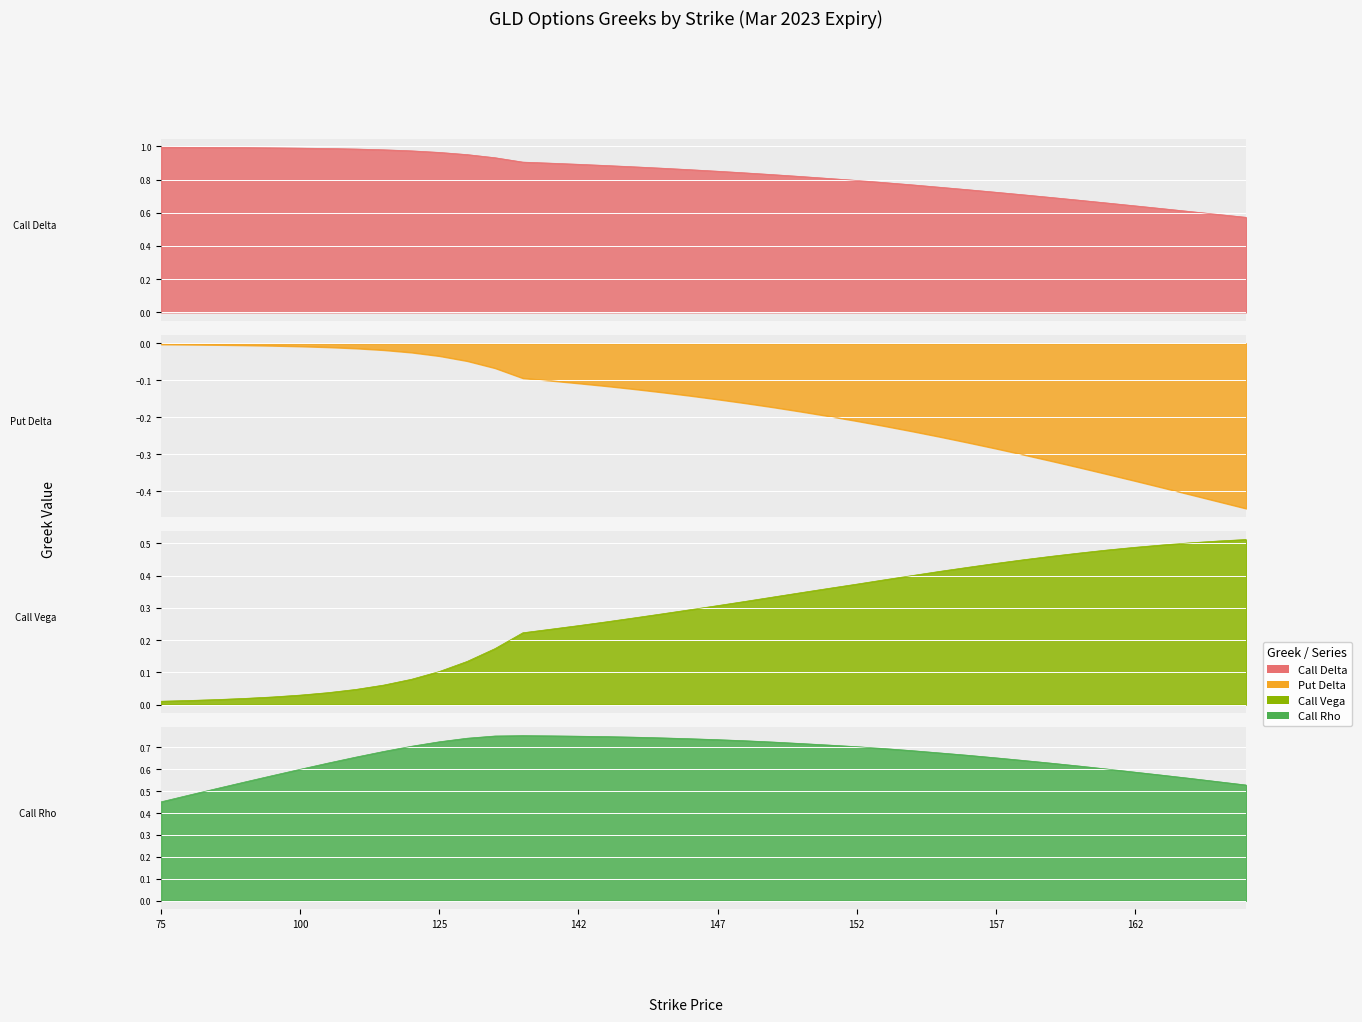

Reading left to right, list all the values displayed in this chart.

Call Delta: 1.0	1.0	1.0	1.0	1.0	1.0	1.0	1.0	1.0	1.0	1.0	1.0	0.9	0.9	0.9	0.9	0.9	0.9	0.9	0.9	0.9	0.8	0.8	0.8	0.8	0.8	0.8	0.8	0.8	0.7	0.7	0.7	0.7	0.7	0.7	0.6	0.6	0.6	0.6	0.6
Put Delta: -0.0	-0.0	-0.0	-0.0	-0.0	-0.0	-0.0	-0.0	-0.0	-0.0	-0.0	-0.0	-0.1	-0.1	-0.1	-0.1	-0.1	-0.1	-0.1	-0.1	-0.2	-0.2	-0.2	-0.2	-0.2	-0.2	-0.2	-0.2	-0.3	-0.3	-0.3	-0.3	-0.3	-0.3	-0.4	-0.4	-0.4	-0.4	-0.4	-0.4
Call Vega: 0.0	0.0	0.0	0.0	0.0	0.0	0.0	0.0	0.1	0.1	0.1	0.1	0.2	0.2	0.2	0.2	0.3	0.3	0.3	0.3	0.3	0.3	0.3	0.3	0.4	0.4	0.4	0.4	0.4	0.4	0.4	0.4	0.5	0.5	0.5	0.5	0.5	0.5	0.5	0.5
Call Rho: 0.5	0.5	0.5	0.5	0.6	0.6	0.6	0.7	0.7	0.7	0.7	0.7	0.8	0.8	0.8	0.8	0.7	0.7	0.7	0.7	0.7	0.7	0.7	0.7	0.7	0.7	0.7	0.7	0.7	0.7	0.7	0.6	0.6	0.6	0.6	0.6	0.6	0.6	0.5	0.5